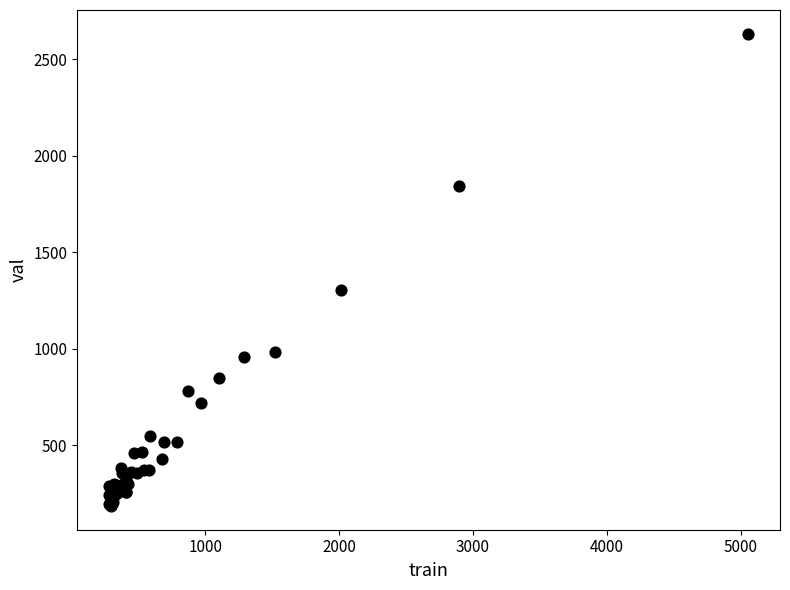

What Y value in the scatter plot is closest to 1408?

1306.7